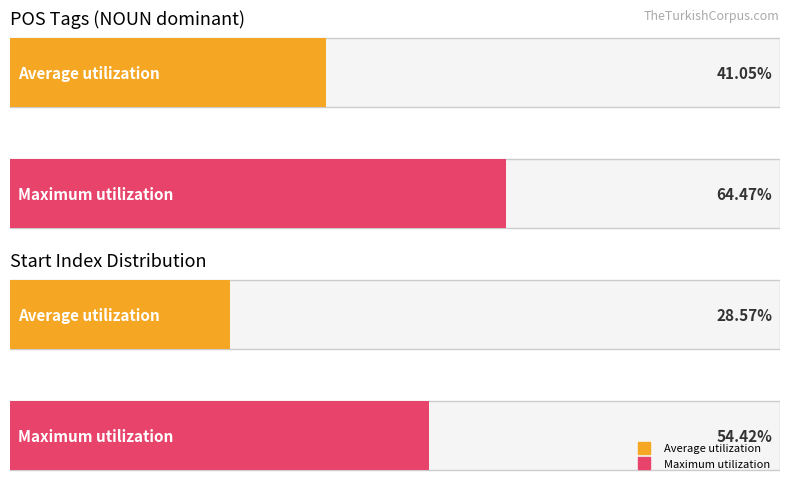

Does the chart contain any negative values?

No